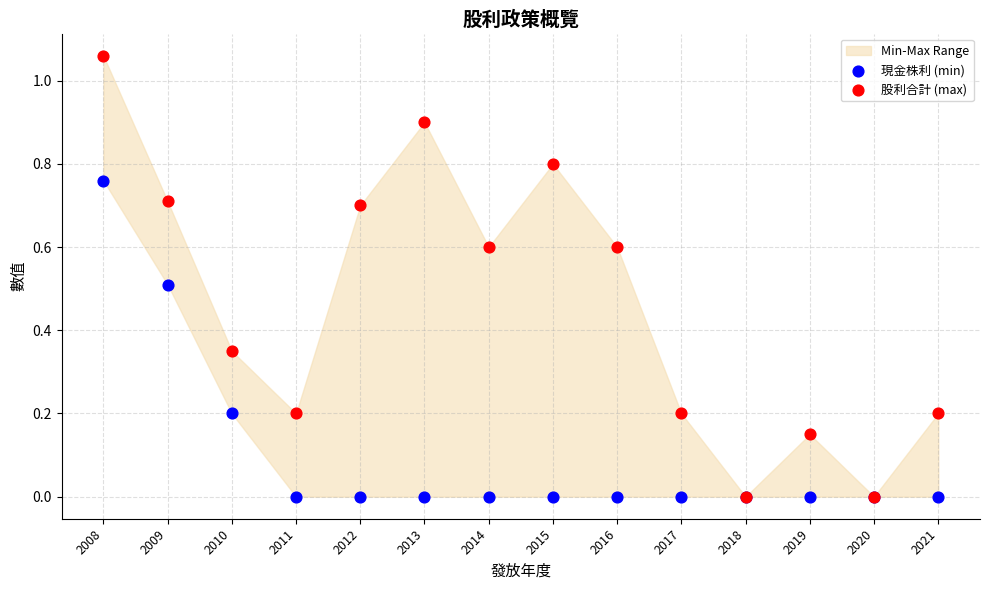

Which series contains the highest Y value?

股利合計 (max)